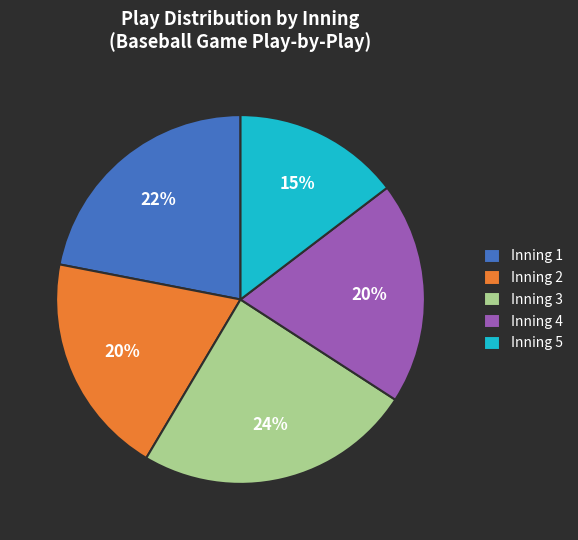

Which category has the smallest portion of the pie?

Inning 5